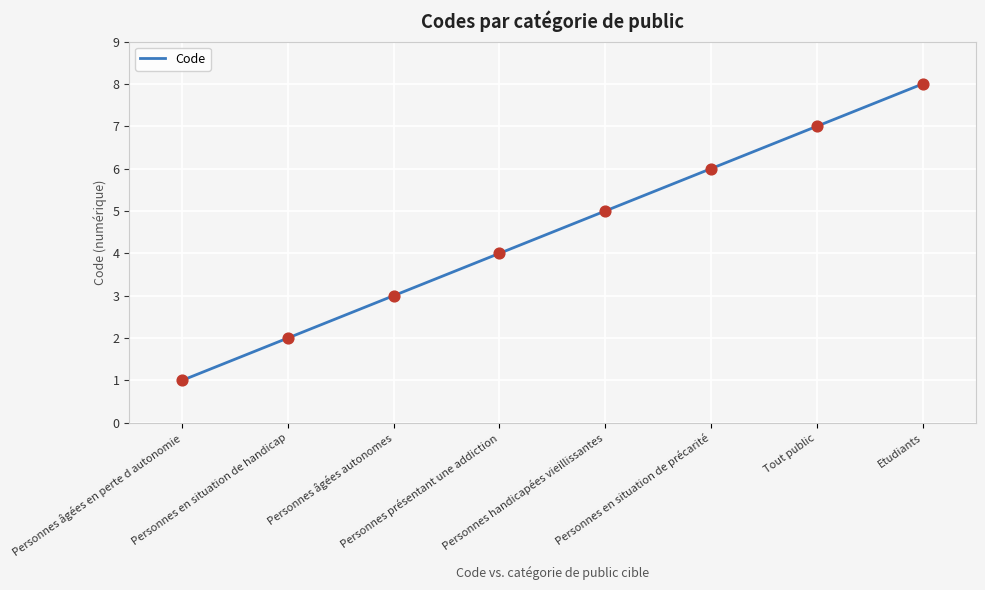

True or false: there are more than 0 points higher than both neighbors.

False